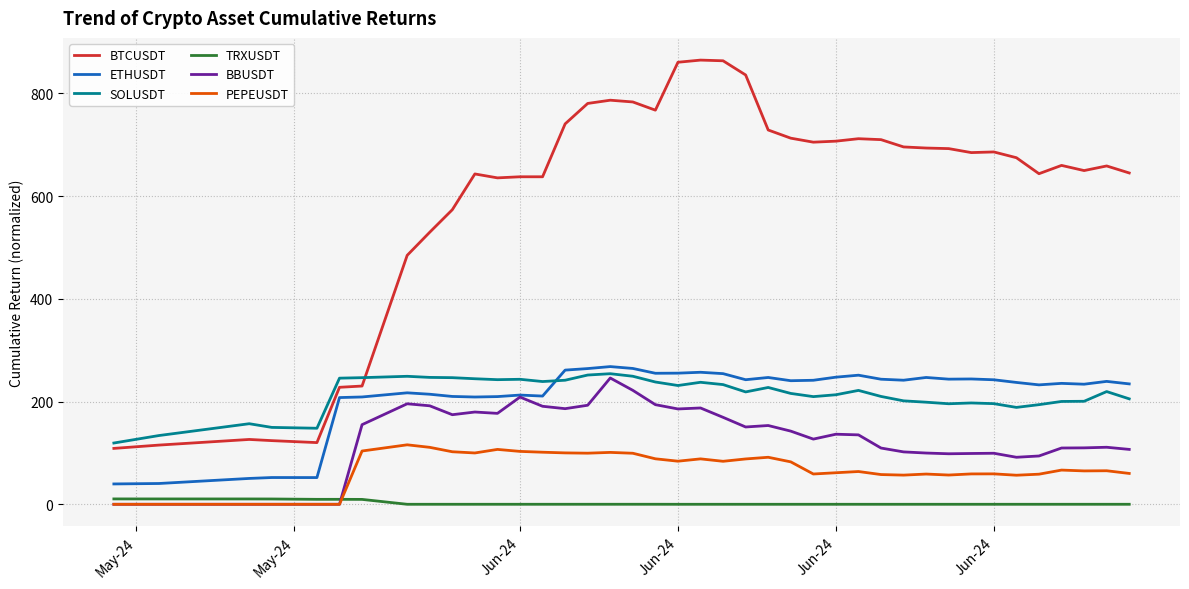

Which series has the largest total across all categories?

BTCUSDT